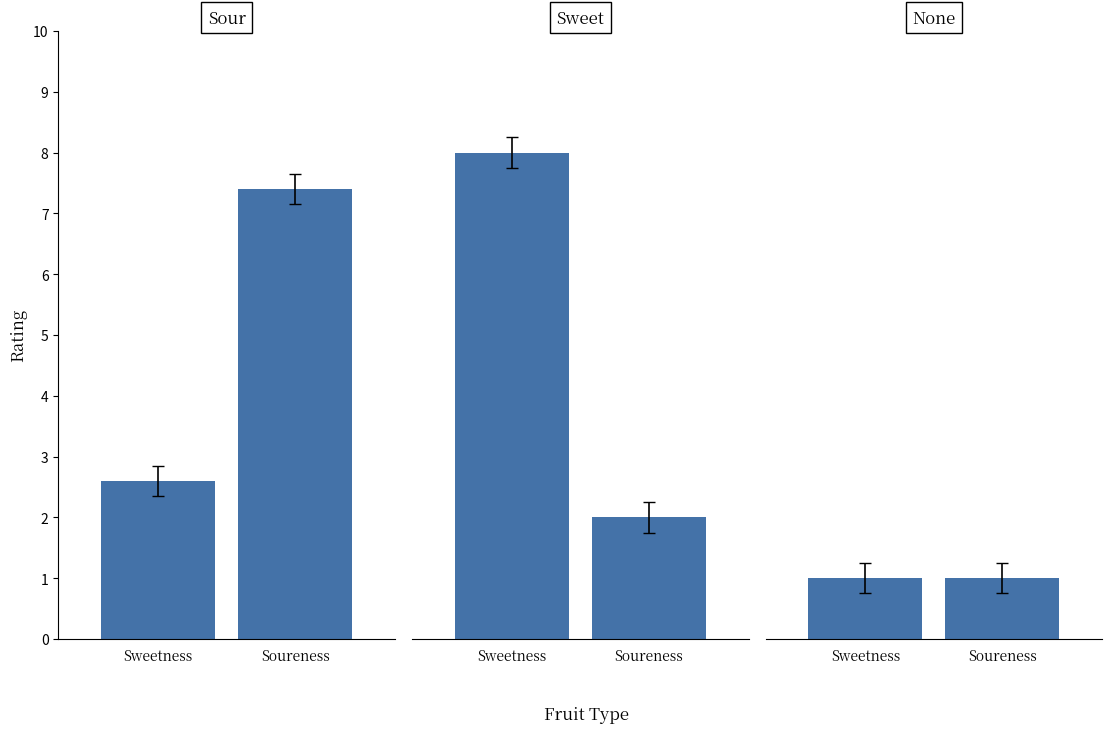

How many data points in Sweetness are above 5?

1